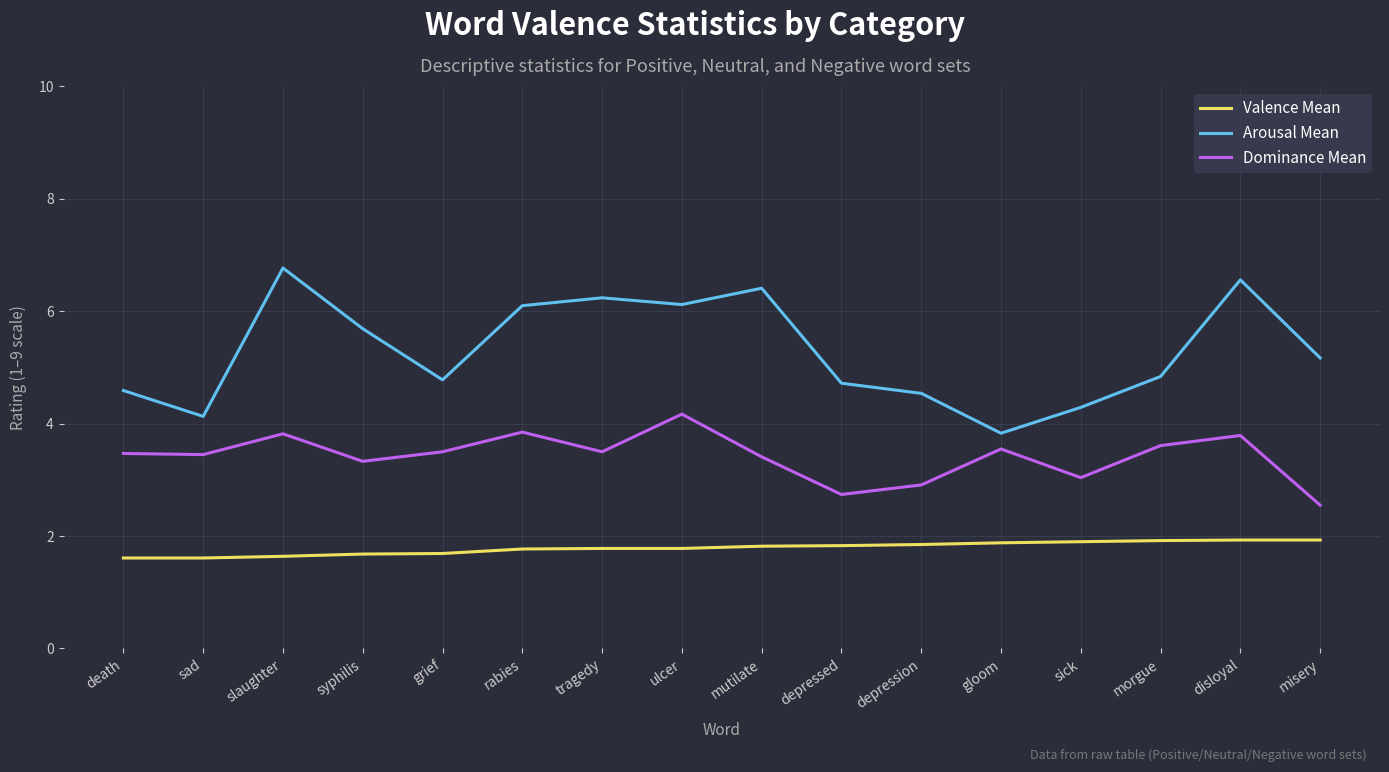

The value of Arousal Mean at grief is 6.6. True or false?

False